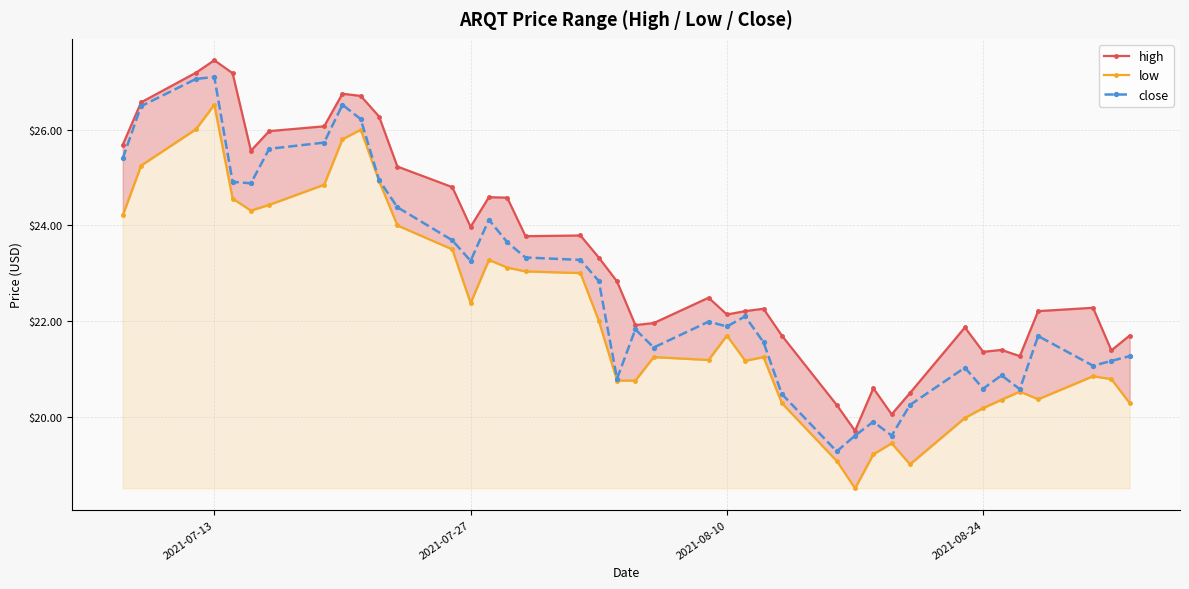

True or false: close has more than 1 interior local peaks.

True